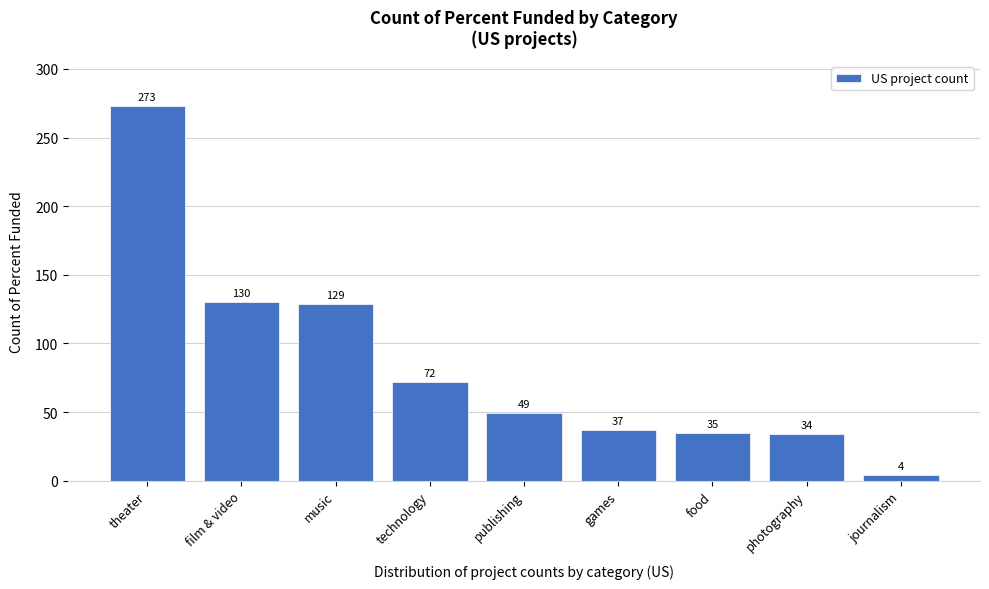

Reading left to right, extract all data points from this chart.

theater=273	film & video=130	music=129	technology=72	publishing=49	games=37	food=35	photography=34	journalism=4